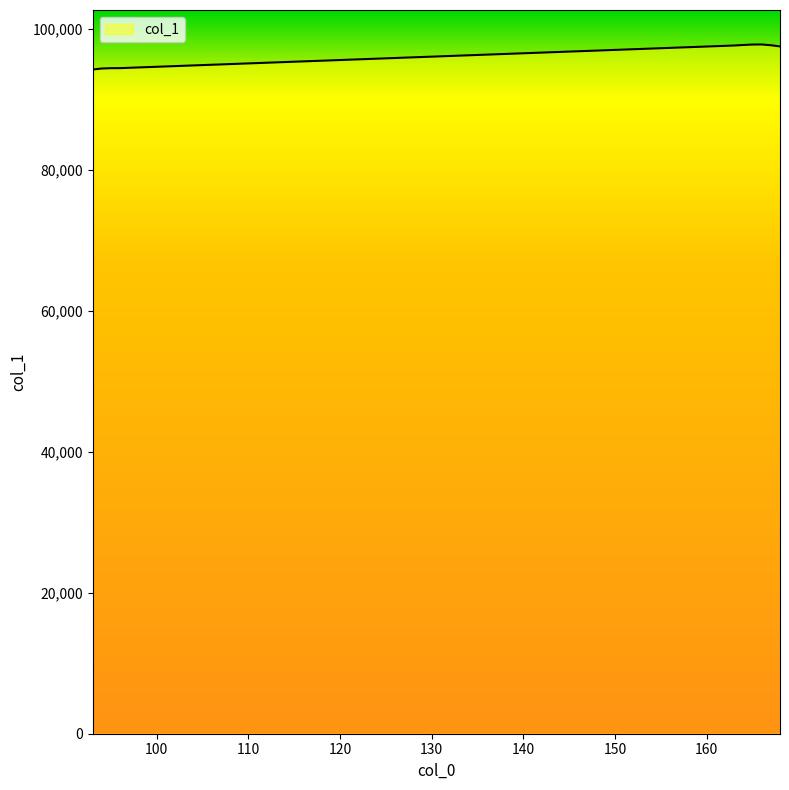

What is the minimum value shown in the chart?

94228.4